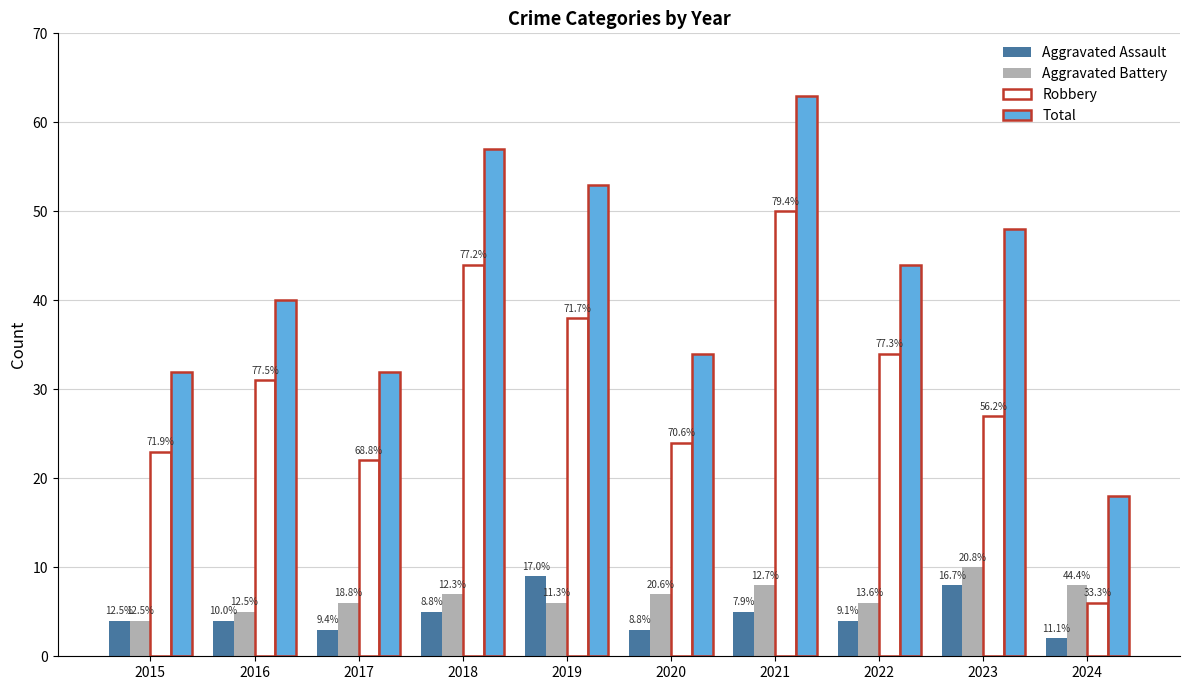

What are all the series names shown in the legend?

Aggravated Assault, Aggravated Battery, Robbery, Total